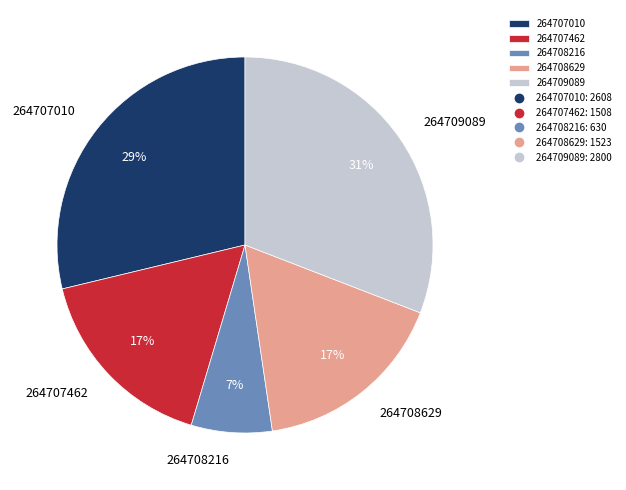

Between 264709089 and 264708629, which is larger?

264709089